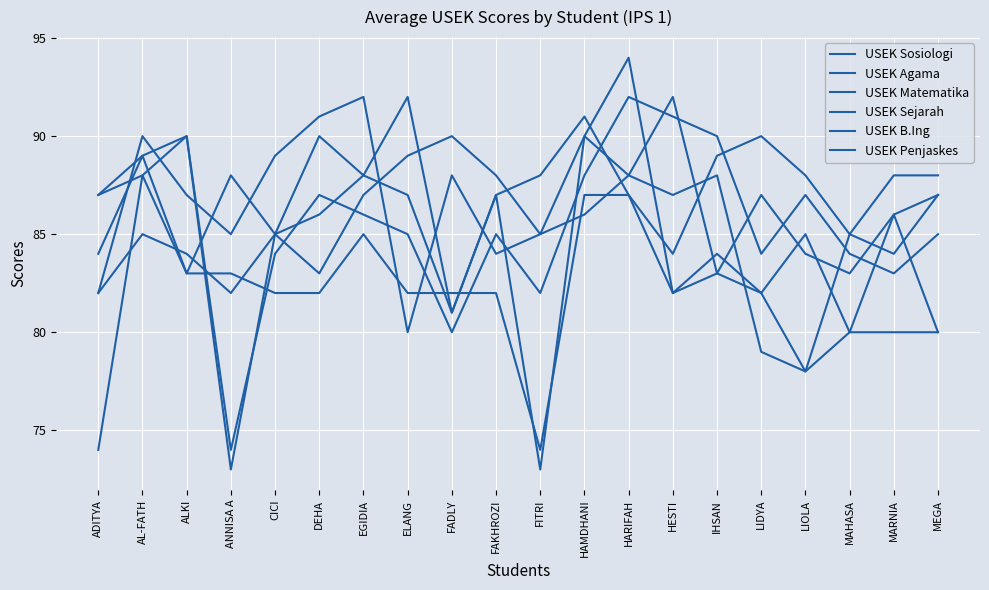

Does the chart display data point markers on the line(s)?

No